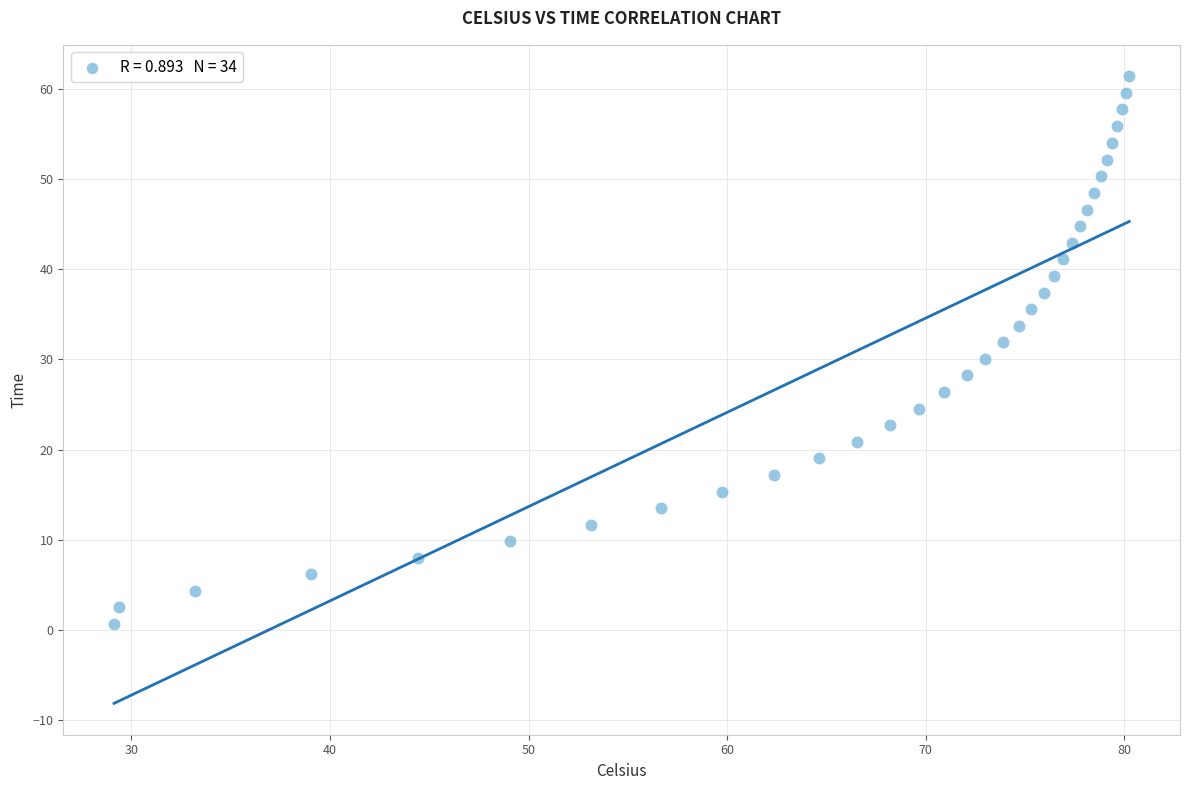

What is the range of X values (max minus min)?

51.1